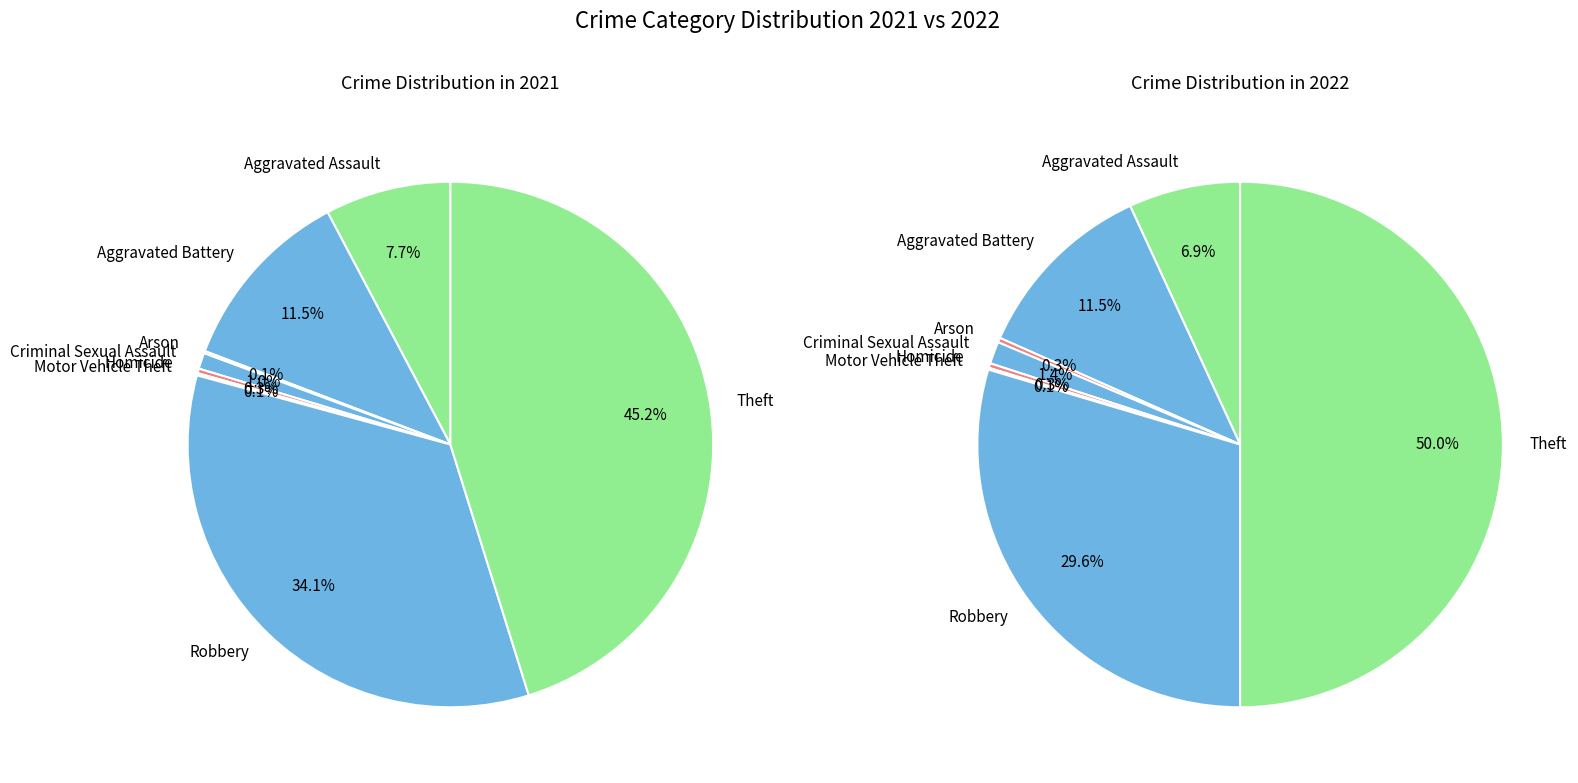

What is the largest slice in the pie chart?

Theft